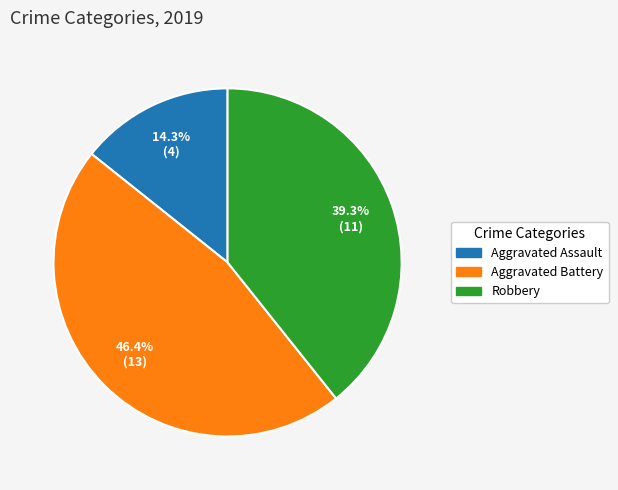

Is there a majority slice in this chart?

No